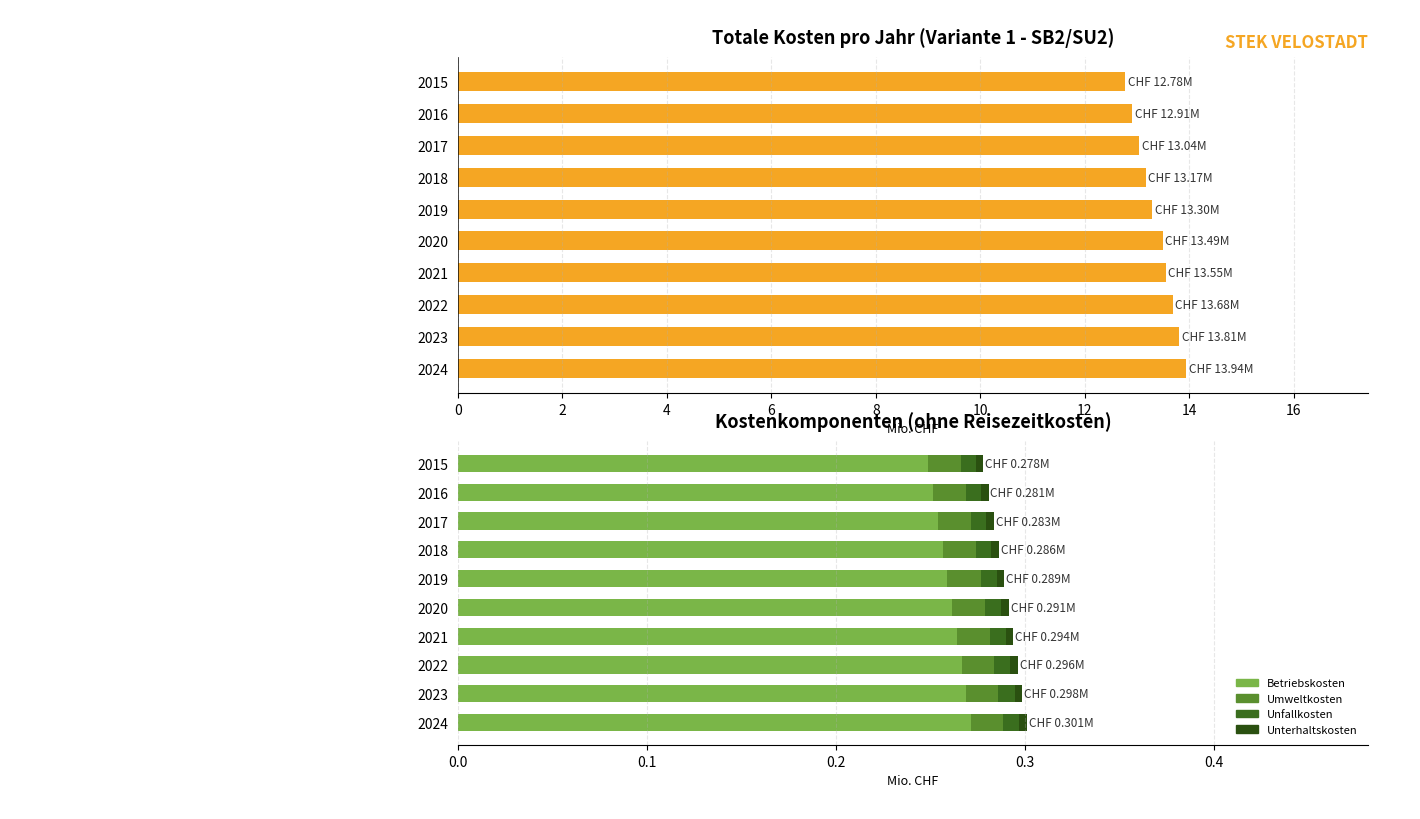

What is the sum of all Betriebskosten values?

2.6